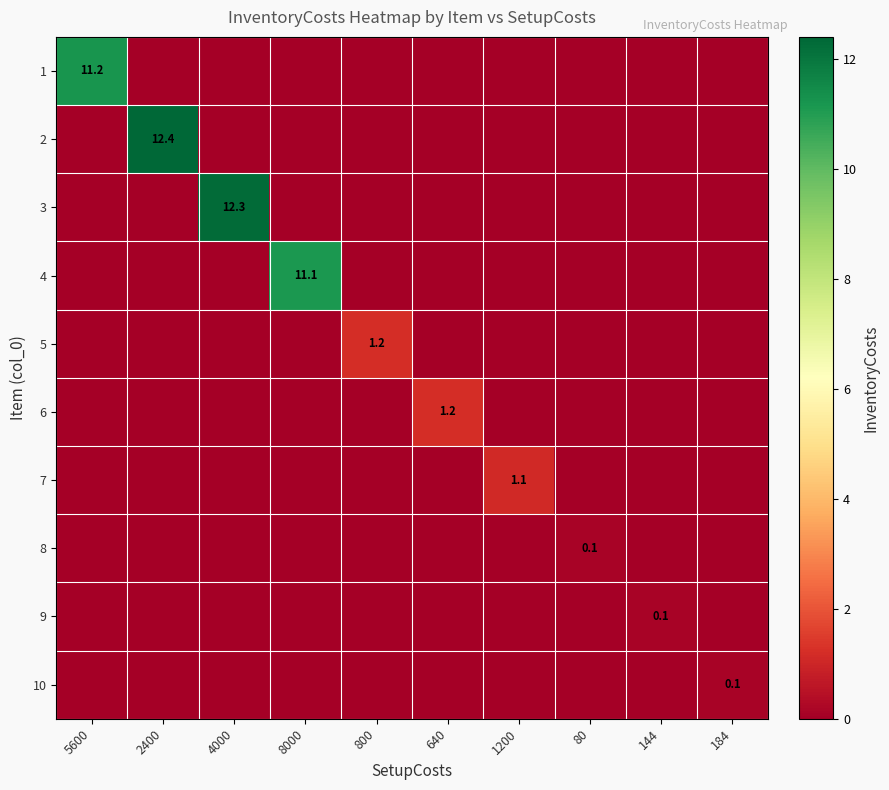

What is the total value across all series at 1200?

1.1